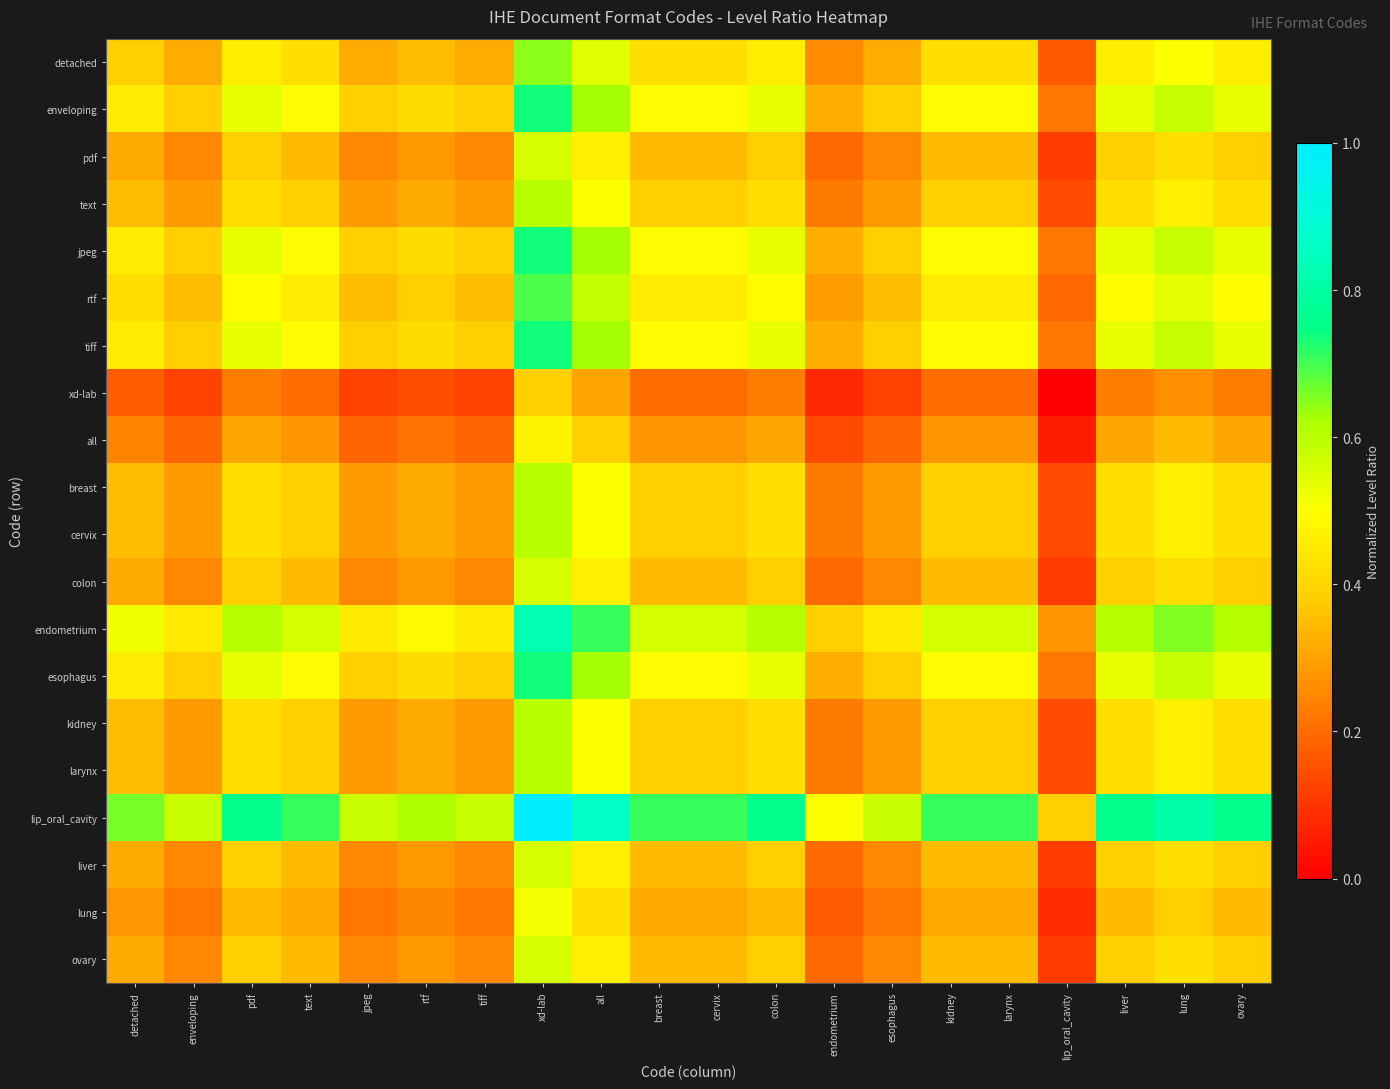

Reading left to right, list all the values displayed in this chart.

detached: detached=0.4	enveloping=0.3	pdf=0.5	text=0.4	jpeg=0.3	rtf=0.3	tiff=0.3	xd-lab=0.6	all=0.5	breast=0.4	cervix=0.4	colon=0.5	endometrium=0.3	esophagus=0.3	kidney=0.4	larynx=0.4	lip_oral_cavity=0.2	liver=0.5	lung=0.5	ovary=0.5
enveloping: detached=0.5	enveloping=0.4	pdf=0.5	text=0.5	jpeg=0.4	rtf=0.4	tiff=0.4	xd-lab=0.7	all=0.6	breast=0.5	cervix=0.5	colon=0.5	endometrium=0.3	esophagus=0.4	kidney=0.5	larynx=0.5	lip_oral_cavity=0.2	liver=0.5	lung=0.6	ovary=0.5
pdf: detached=0.3	enveloping=0.3	pdf=0.4	text=0.3	jpeg=0.3	rtf=0.3	tiff=0.3	xd-lab=0.6	all=0.5	breast=0.3	cervix=0.3	colon=0.4	endometrium=0.2	esophagus=0.3	kidney=0.3	larynx=0.3	lip_oral_cavity=0.1	liver=0.4	lung=0.4	ovary=0.4
text: detached=0.3	enveloping=0.3	pdf=0.4	text=0.4	jpeg=0.3	rtf=0.3	tiff=0.3	xd-lab=0.6	all=0.5	breast=0.4	cervix=0.4	colon=0.4	endometrium=0.2	esophagus=0.3	kidney=0.4	larynx=0.4	lip_oral_cavity=0.1	liver=0.4	lung=0.5	ovary=0.4
jpeg: detached=0.5	enveloping=0.4	pdf=0.5	text=0.5	jpeg=0.4	rtf=0.4	tiff=0.4	xd-lab=0.7	all=0.6	breast=0.5	cervix=0.5	colon=0.5	endometrium=0.3	esophagus=0.4	kidney=0.5	larynx=0.5	lip_oral_cavity=0.2	liver=0.5	lung=0.6	ovary=0.5
rtf: detached=0.4	enveloping=0.4	pdf=0.5	text=0.5	jpeg=0.4	rtf=0.4	tiff=0.4	xd-lab=0.7	all=0.6	breast=0.5	cervix=0.5	colon=0.5	endometrium=0.3	esophagus=0.4	kidney=0.5	larynx=0.5	lip_oral_cavity=0.2	liver=0.5	lung=0.5	ovary=0.5
tiff: detached=0.5	enveloping=0.4	pdf=0.5	text=0.5	jpeg=0.4	rtf=0.4	tiff=0.4	xd-lab=0.7	all=0.6	breast=0.5	cervix=0.5	colon=0.5	endometrium=0.3	esophagus=0.4	kidney=0.5	larynx=0.5	lip_oral_cavity=0.2	liver=0.5	lung=0.6	ovary=0.5
xd-lab: detached=0.2	enveloping=0.1	pdf=0.2	text=0.2	jpeg=0.1	rtf=0.1	tiff=0.1	xd-lab=0.4	all=0.3	breast=0.2	cervix=0.2	colon=0.2	endometrium=0.1	esophagus=0.1	kidney=0.2	larynx=0.2	lip_oral_cavity=0.0	liver=0.2	lung=0.3	ovary=0.2
all: detached=0.2	enveloping=0.2	pdf=0.3	text=0.3	jpeg=0.2	rtf=0.2	tiff=0.2	xd-lab=0.5	all=0.4	breast=0.3	cervix=0.3	colon=0.3	endometrium=0.1	esophagus=0.2	kidney=0.3	larynx=0.3	lip_oral_cavity=0.1	liver=0.3	lung=0.3	ovary=0.3
breast: detached=0.3	enveloping=0.3	pdf=0.4	text=0.4	jpeg=0.3	rtf=0.3	tiff=0.3	xd-lab=0.6	all=0.5	breast=0.4	cervix=0.4	colon=0.4	endometrium=0.2	esophagus=0.3	kidney=0.4	larynx=0.4	lip_oral_cavity=0.1	liver=0.4	lung=0.5	ovary=0.4
cervix: detached=0.3	enveloping=0.3	pdf=0.4	text=0.4	jpeg=0.3	rtf=0.3	tiff=0.3	xd-lab=0.6	all=0.5	breast=0.4	cervix=0.4	colon=0.4	endometrium=0.2	esophagus=0.3	kidney=0.4	larynx=0.4	lip_oral_cavity=0.1	liver=0.4	lung=0.5	ovary=0.4
colon: detached=0.3	enveloping=0.3	pdf=0.4	text=0.3	jpeg=0.3	rtf=0.3	tiff=0.3	xd-lab=0.6	all=0.5	breast=0.3	cervix=0.3	colon=0.4	endometrium=0.2	esophagus=0.3	kidney=0.3	larynx=0.3	lip_oral_cavity=0.1	liver=0.4	lung=0.4	ovary=0.4
endometrium: detached=0.5	enveloping=0.4	pdf=0.6	text=0.6	jpeg=0.4	rtf=0.5	tiff=0.4	xd-lab=0.8	all=0.7	breast=0.6	cervix=0.6	colon=0.6	endometrium=0.4	esophagus=0.4	kidney=0.6	larynx=0.6	lip_oral_cavity=0.3	liver=0.6	lung=0.7	ovary=0.6
esophagus: detached=0.5	enveloping=0.4	pdf=0.5	text=0.5	jpeg=0.4	rtf=0.4	tiff=0.4	xd-lab=0.7	all=0.6	breast=0.5	cervix=0.5	colon=0.5	endometrium=0.3	esophagus=0.4	kidney=0.5	larynx=0.5	lip_oral_cavity=0.2	liver=0.5	lung=0.6	ovary=0.5
kidney: detached=0.3	enveloping=0.3	pdf=0.4	text=0.4	jpeg=0.3	rtf=0.3	tiff=0.3	xd-lab=0.6	all=0.5	breast=0.4	cervix=0.4	colon=0.4	endometrium=0.2	esophagus=0.3	kidney=0.4	larynx=0.4	lip_oral_cavity=0.1	liver=0.4	lung=0.5	ovary=0.4
larynx: detached=0.3	enveloping=0.3	pdf=0.4	text=0.4	jpeg=0.3	rtf=0.3	tiff=0.3	xd-lab=0.6	all=0.5	breast=0.4	cervix=0.4	colon=0.4	endometrium=0.2	esophagus=0.3	kidney=0.4	larynx=0.4	lip_oral_cavity=0.1	liver=0.4	lung=0.5	ovary=0.4
lip_oral_cavity: detached=0.7	enveloping=0.6	pdf=0.8	text=0.7	jpeg=0.6	rtf=0.6	tiff=0.6	xd-lab=1.0	all=0.9	breast=0.7	cervix=0.7	colon=0.8	endometrium=0.5	esophagus=0.6	kidney=0.7	larynx=0.7	lip_oral_cavity=0.4	liver=0.8	lung=0.8	ovary=0.8
liver: detached=0.3	enveloping=0.3	pdf=0.4	text=0.3	jpeg=0.3	rtf=0.3	tiff=0.3	xd-lab=0.6	all=0.5	breast=0.3	cervix=0.3	colon=0.4	endometrium=0.2	esophagus=0.3	kidney=0.3	larynx=0.3	lip_oral_cavity=0.1	liver=0.4	lung=0.4	ovary=0.4
lung: detached=0.3	enveloping=0.2	pdf=0.3	text=0.3	jpeg=0.2	rtf=0.2	tiff=0.2	xd-lab=0.5	all=0.4	breast=0.3	cervix=0.3	colon=0.3	endometrium=0.2	esophagus=0.2	kidney=0.3	larynx=0.3	lip_oral_cavity=0.1	liver=0.3	lung=0.4	ovary=0.3
ovary: detached=0.3	enveloping=0.3	pdf=0.4	text=0.3	jpeg=0.3	rtf=0.3	tiff=0.3	xd-lab=0.6	all=0.5	breast=0.3	cervix=0.3	colon=0.4	endometrium=0.2	esophagus=0.3	kidney=0.3	larynx=0.3	lip_oral_cavity=0.1	liver=0.4	lung=0.4	ovary=0.4